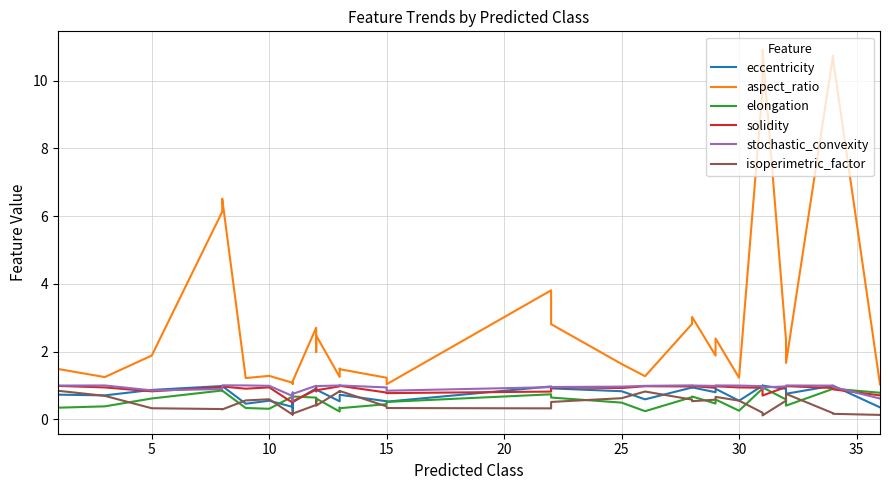

How many data points does each series have?

40